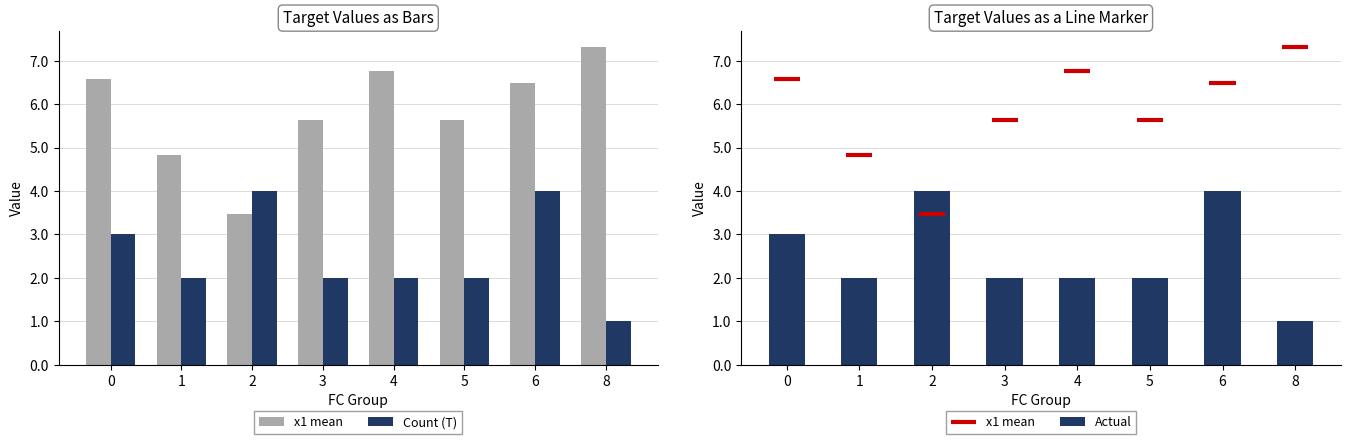

Reading right to left, extract all data points from this chart.

x1 mean: 7.3	6.5	5.6	6.8	5.6	3.5	4.8	6.6
Count (T): 1.0	4.0	2.0	2.0	2.0	4.0	2.0	3.0
Actual: 1.0	4.0	2.0	2.0	2.0	4.0	2.0	3.0